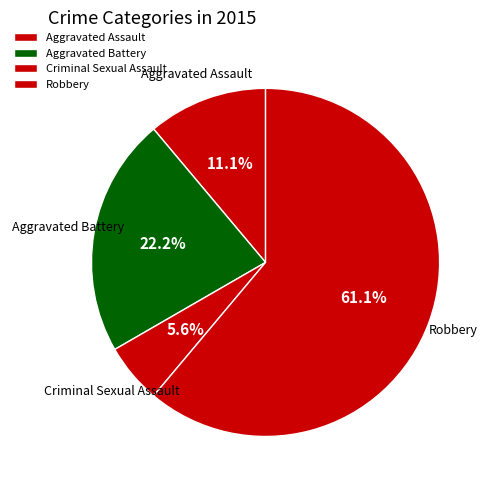

True or false: Robbery accounts for 54% of the total.

False